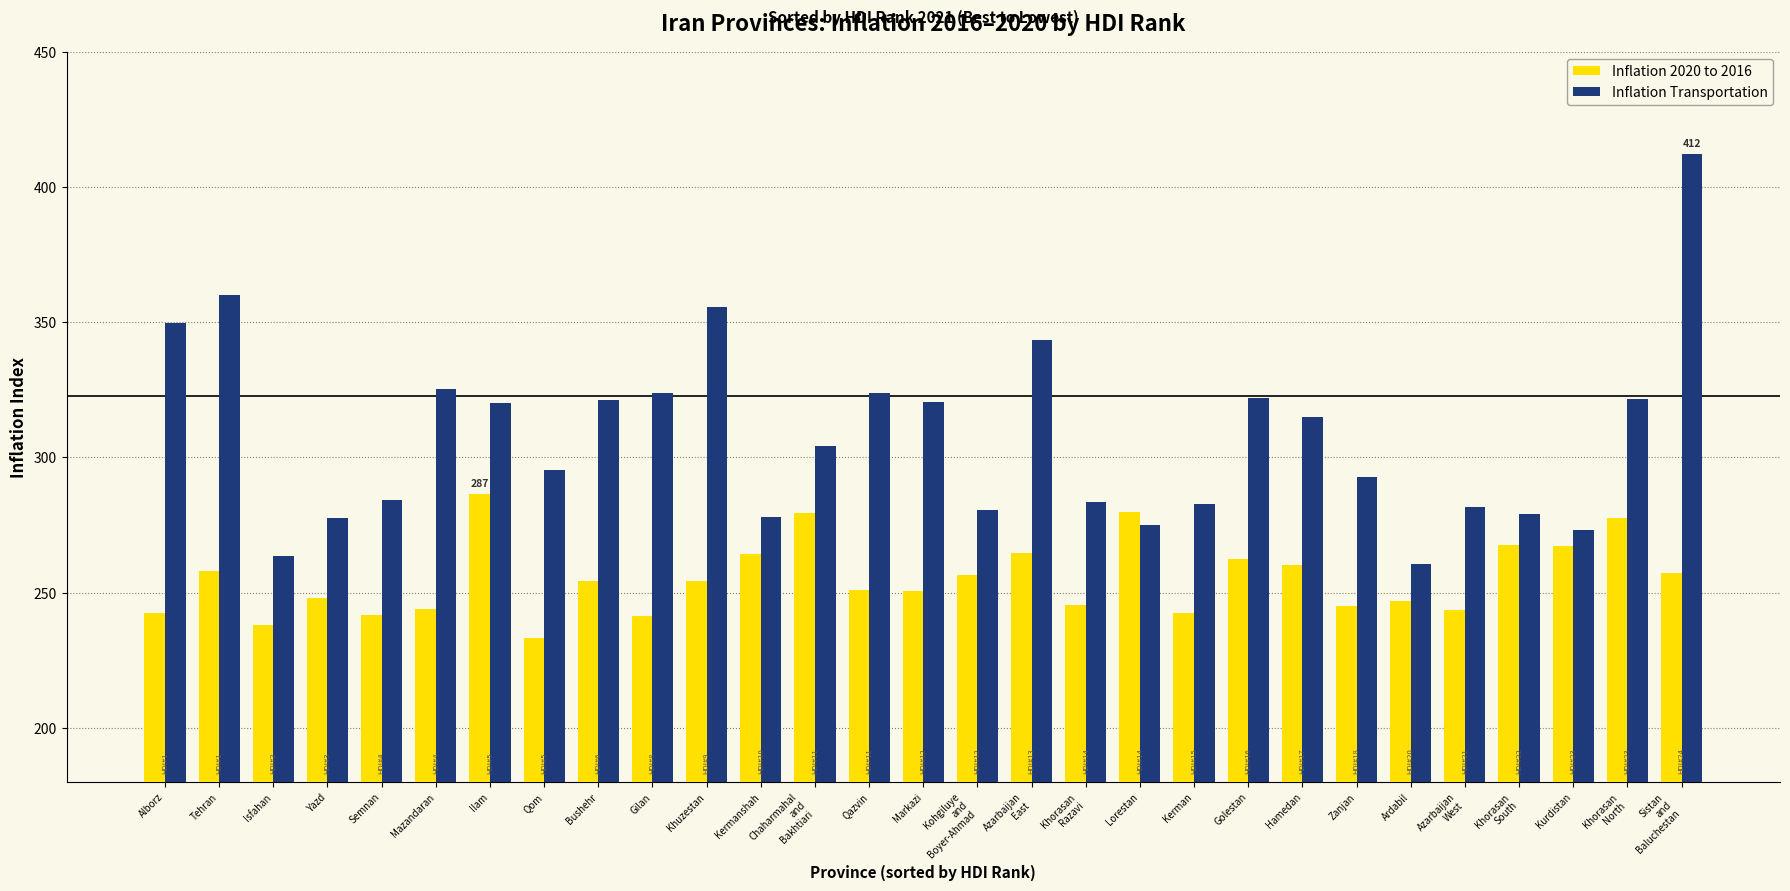

Rank the series by their average value, from lowest to highest.

Inflation 2020 to 2016, Inflation Transportation